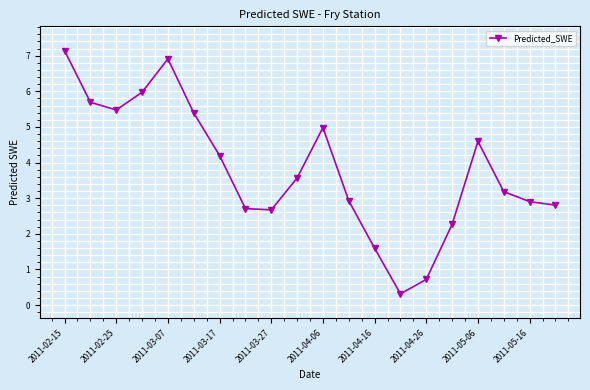

How many values are below 3?

9